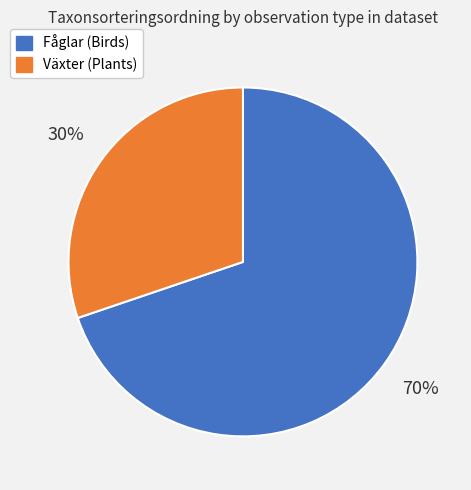

To the nearest percent, what is the average slice percentage?

50%